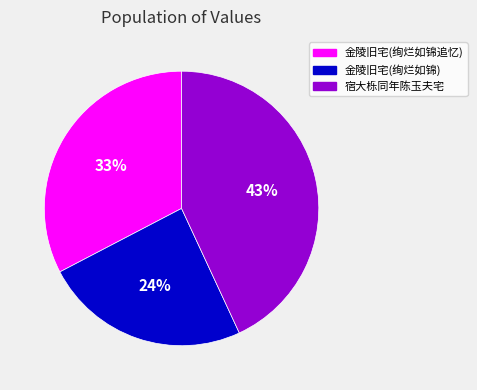

True or false: 金陵旧宅(绚烂如锦) accounts for 13% of the total.

False